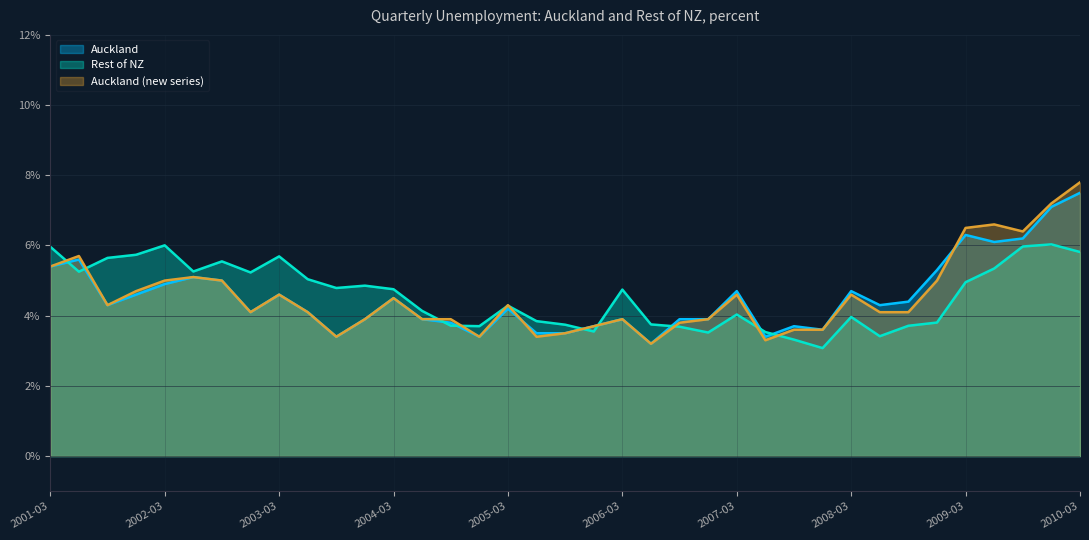

Where is the first local minimum for Auckland (new series)?

2001-09